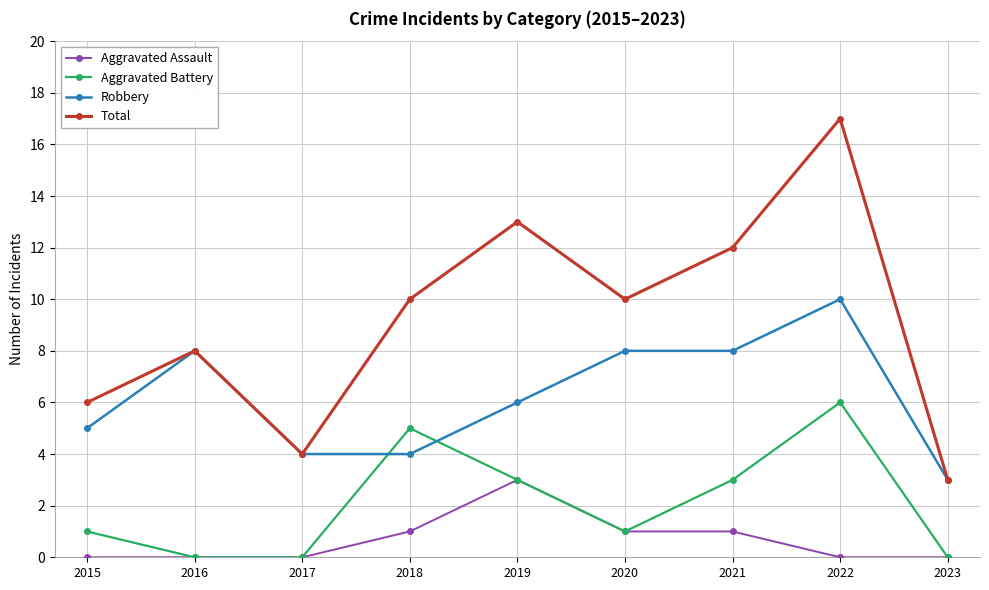

Does the chart display data point markers on the line(s)?

Yes